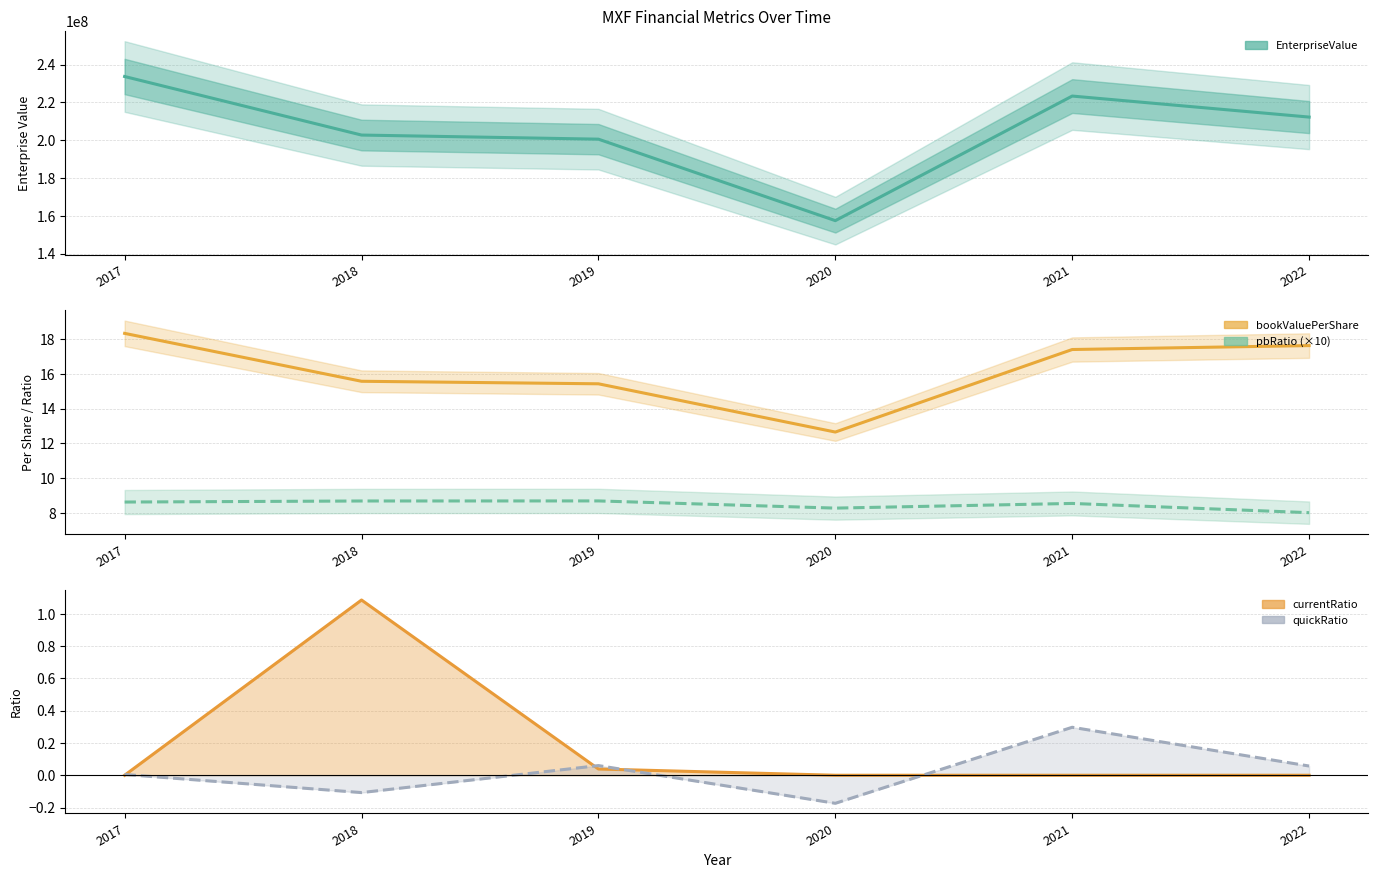

True or false: currentRatio line has more than 0 points higher than both neighbors.

True